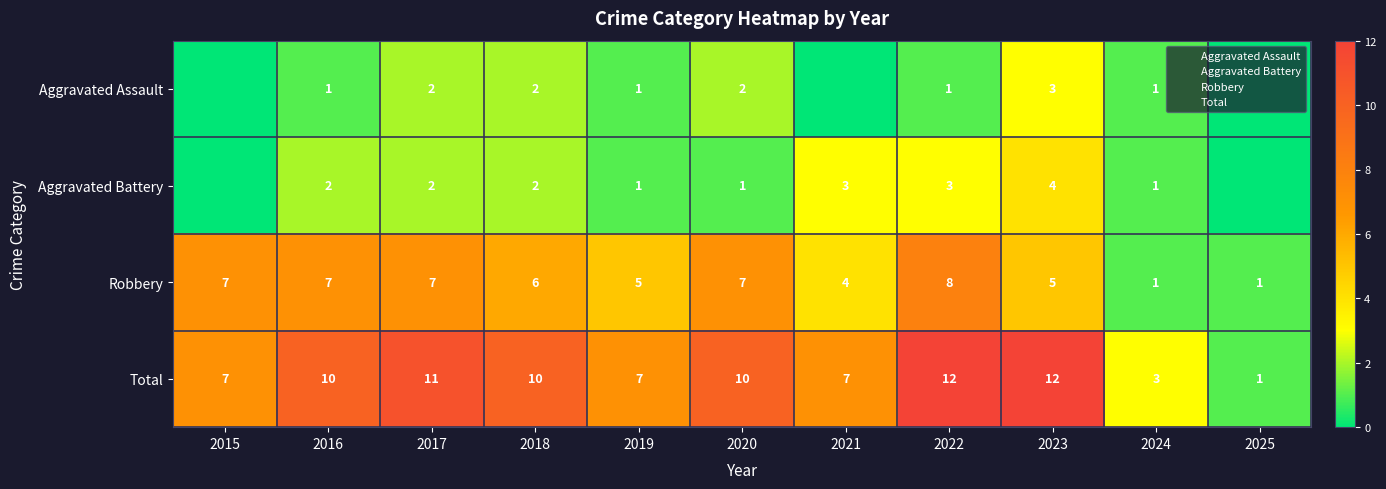

Rank the categories by Aggravated Battery value from lowest to highest.

2015, 2025, 2019, 2020, 2024, 2016, 2017, 2018, 2021, 2022, 2023